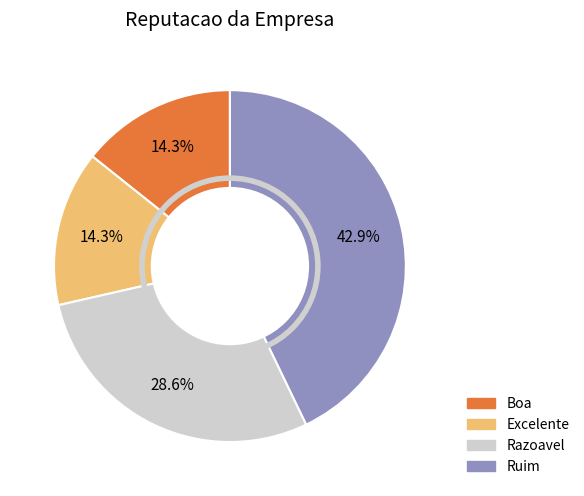

To the nearest percent, what is the difference between the Razoavel and Boa slice percentages?

14%